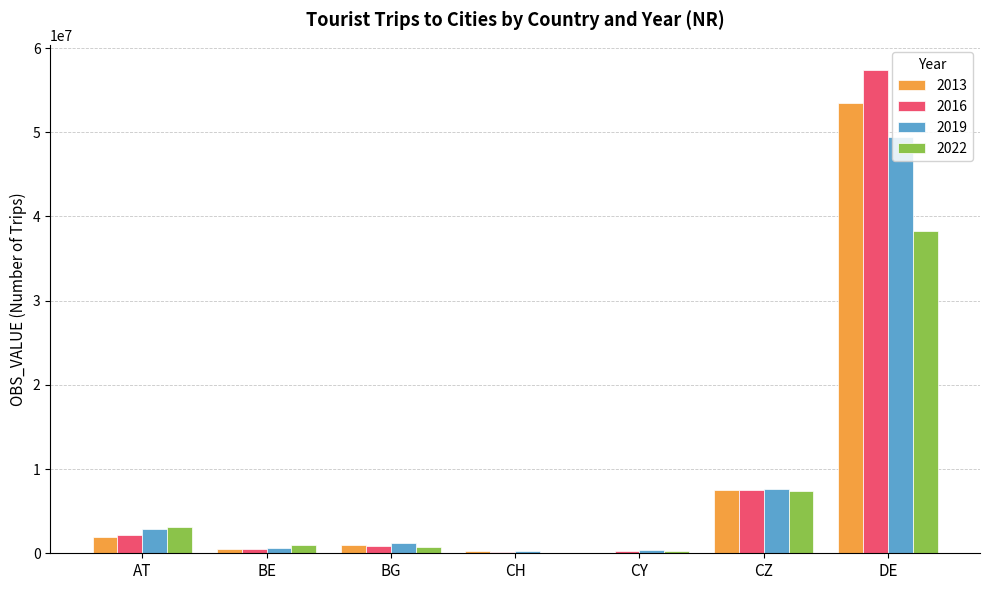

What is the greatest value displayed?

57446482